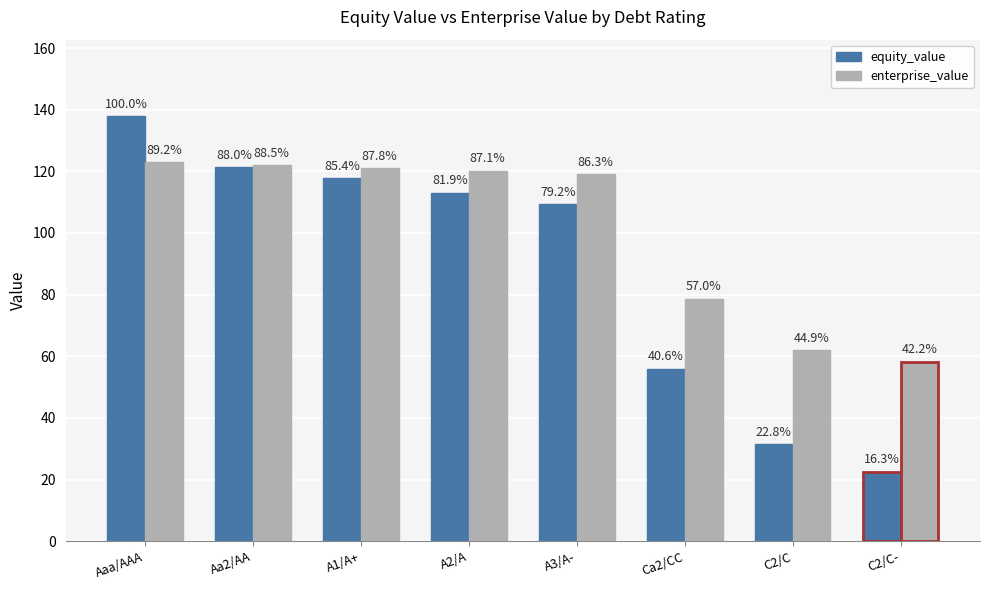

The equity_value series shows 24.3 at A1/A+. True or false?

False